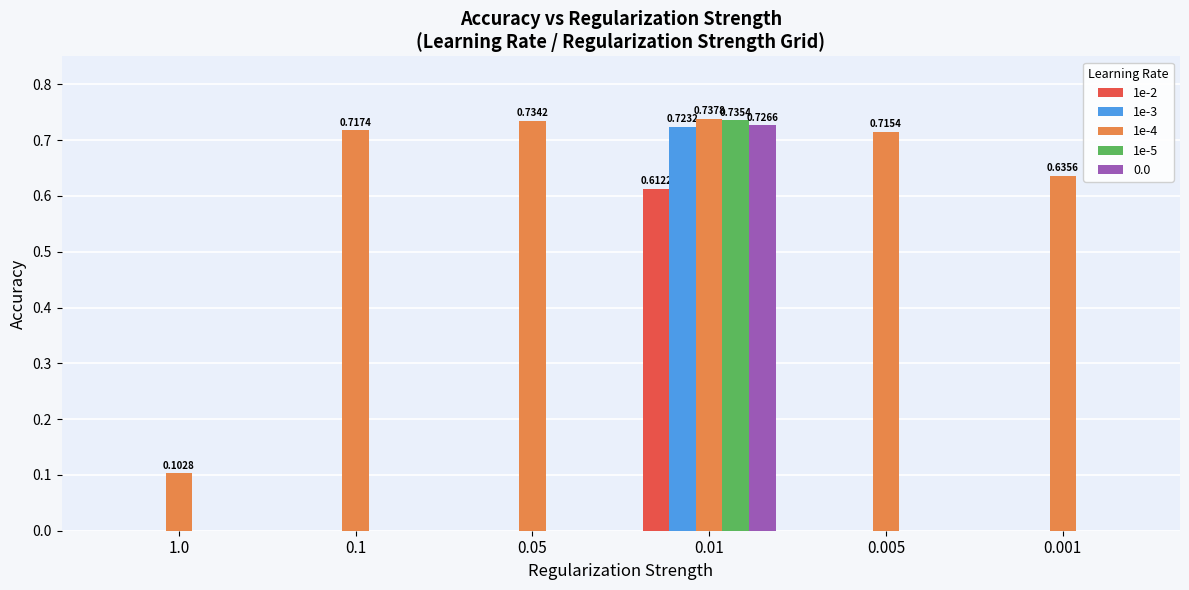

What is the sum of all 1e-4 values?

3.6